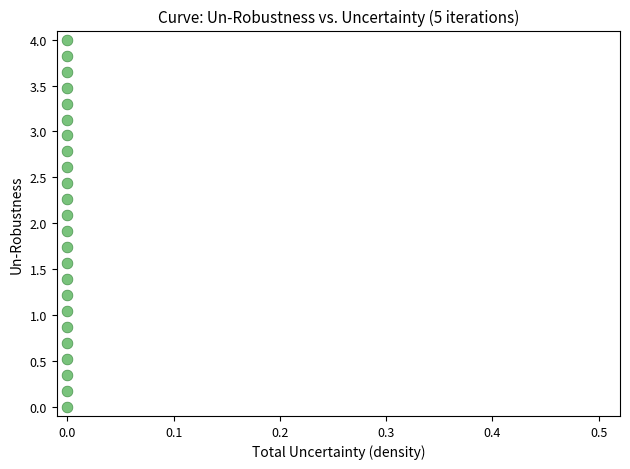

What is the range of Y values (max minus min)?

4.0